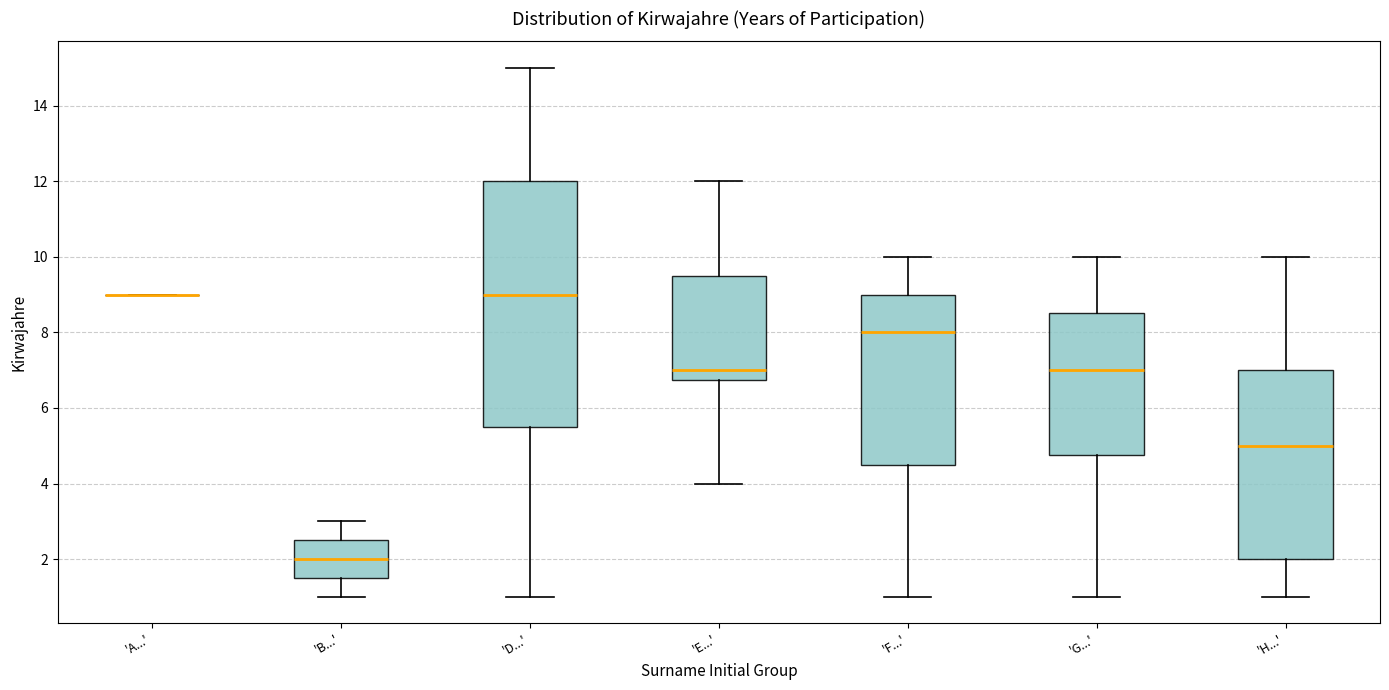

Which box is the tallest, from its lower edge to its upper edge?

'D...'